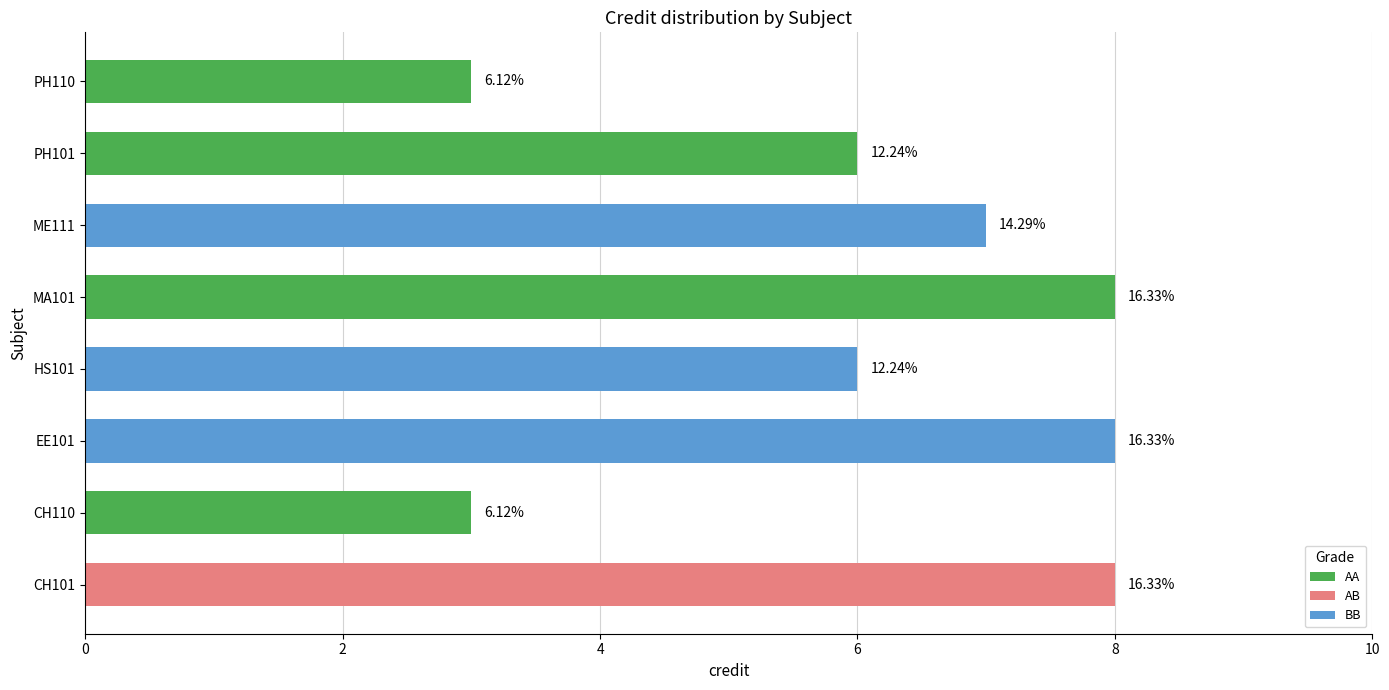

The chart shows a value of 8 at EE101. True or false?

True